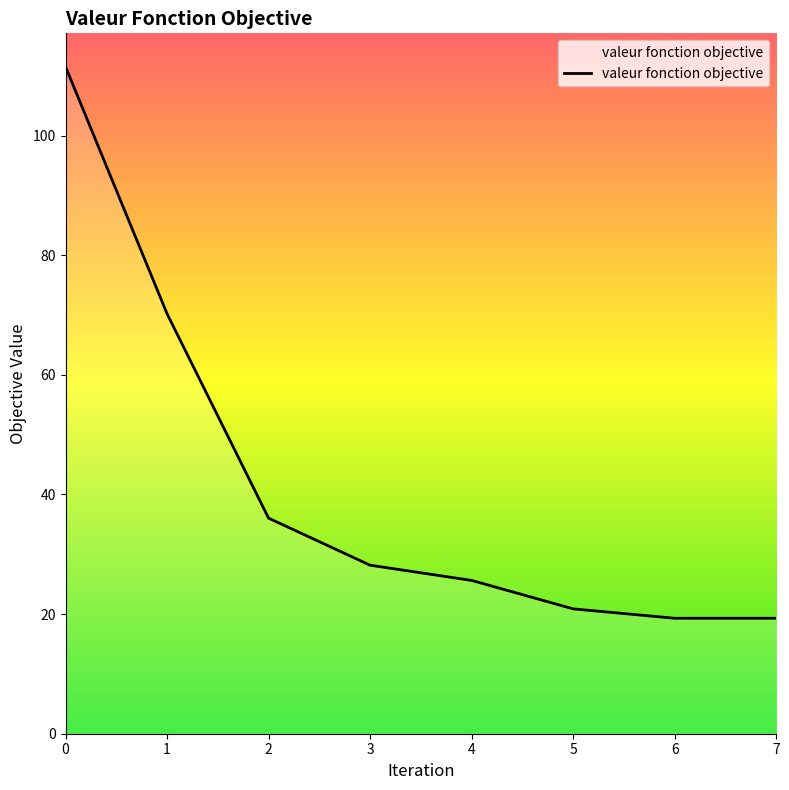

What is the sum of the values at 6 and 2?

55.3